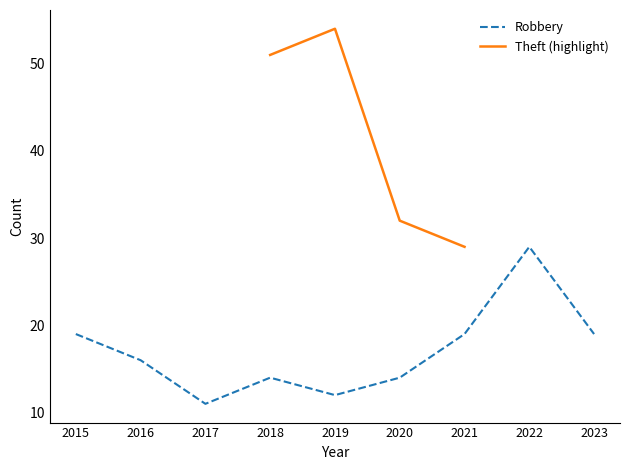

What is the greatest value displayed?

29